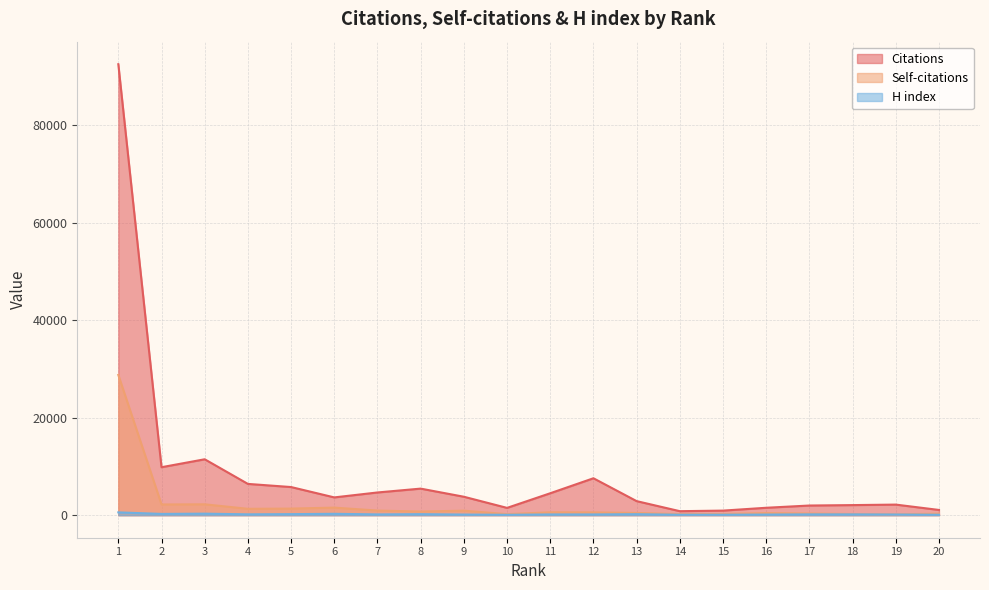

Read the H index value at 3, to the nearest 10.

310